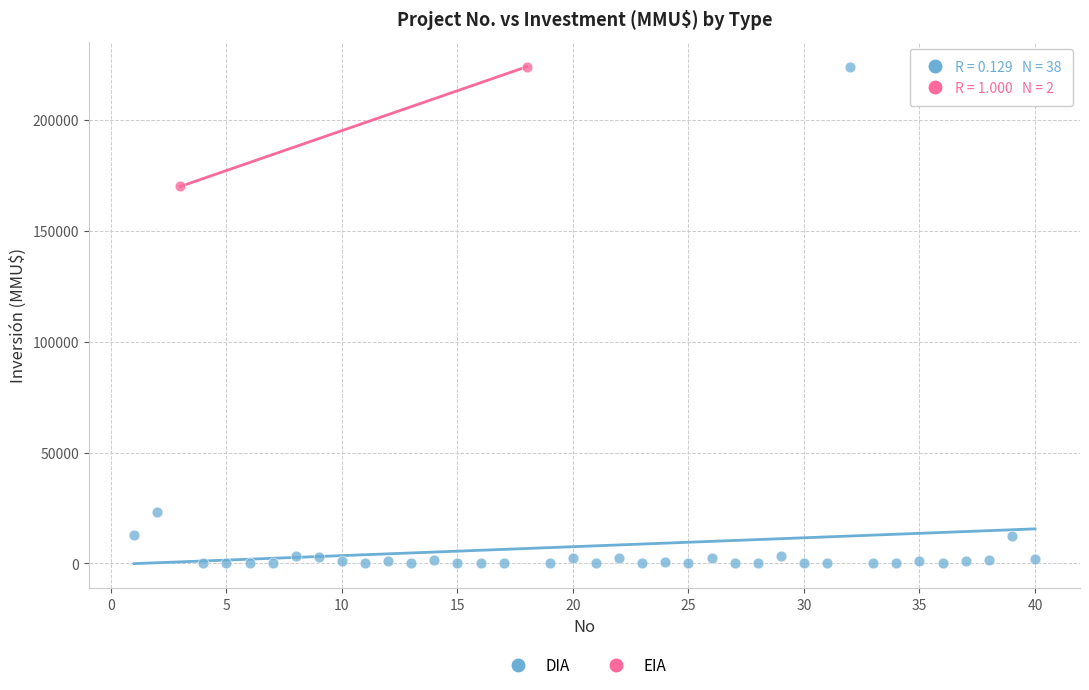

What are all the series names shown in the legend?

DIA, EIA